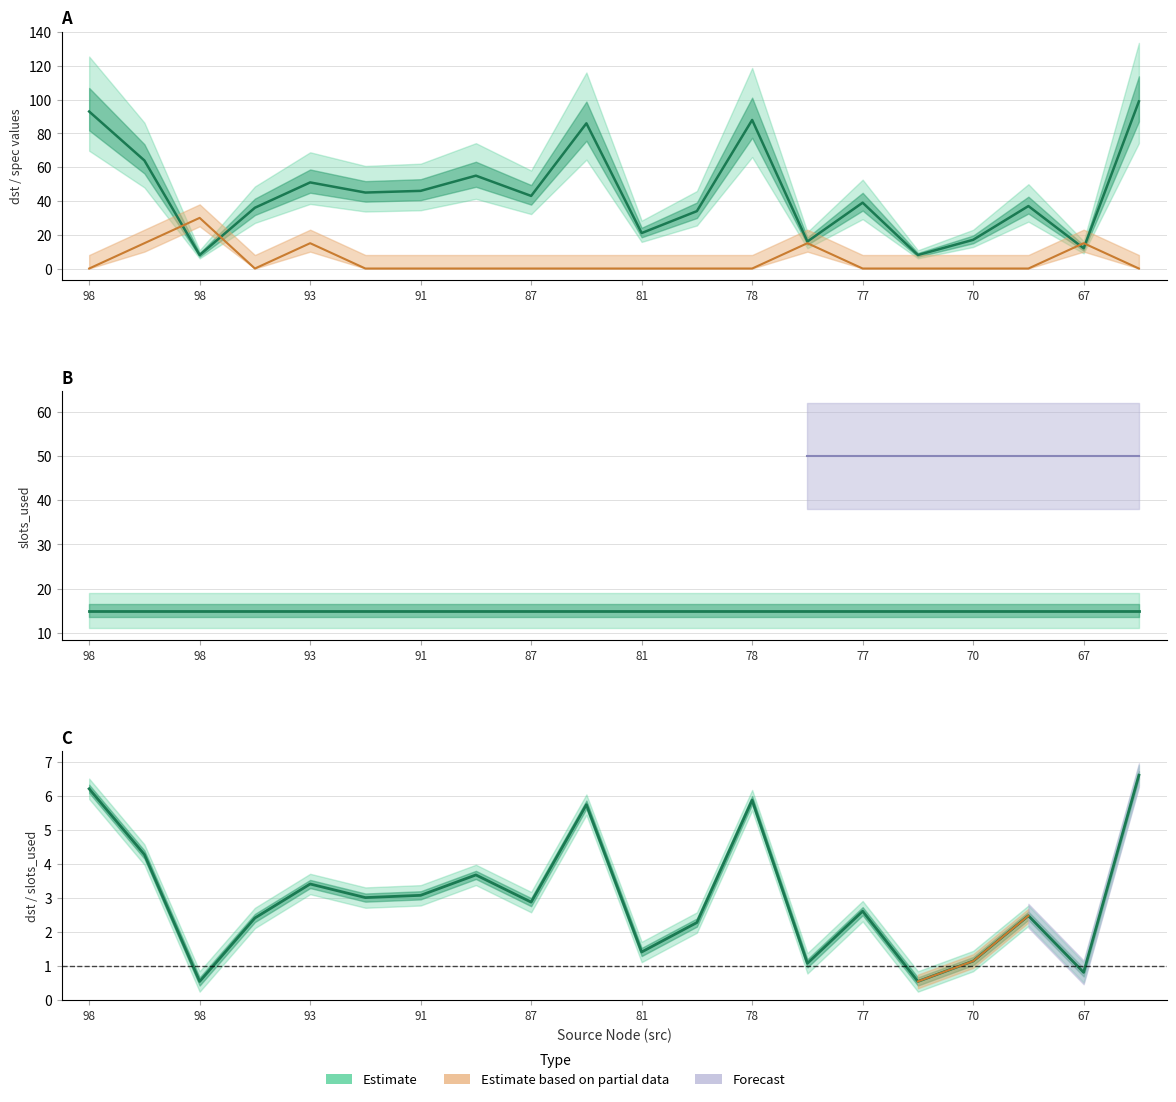

What is the value of the dst (mean) point at the 19th from the left?

12.0